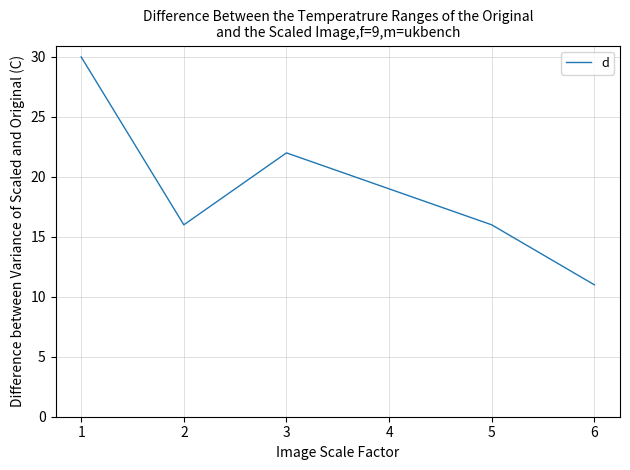

What is the difference between the second highest and second lowest values?

6